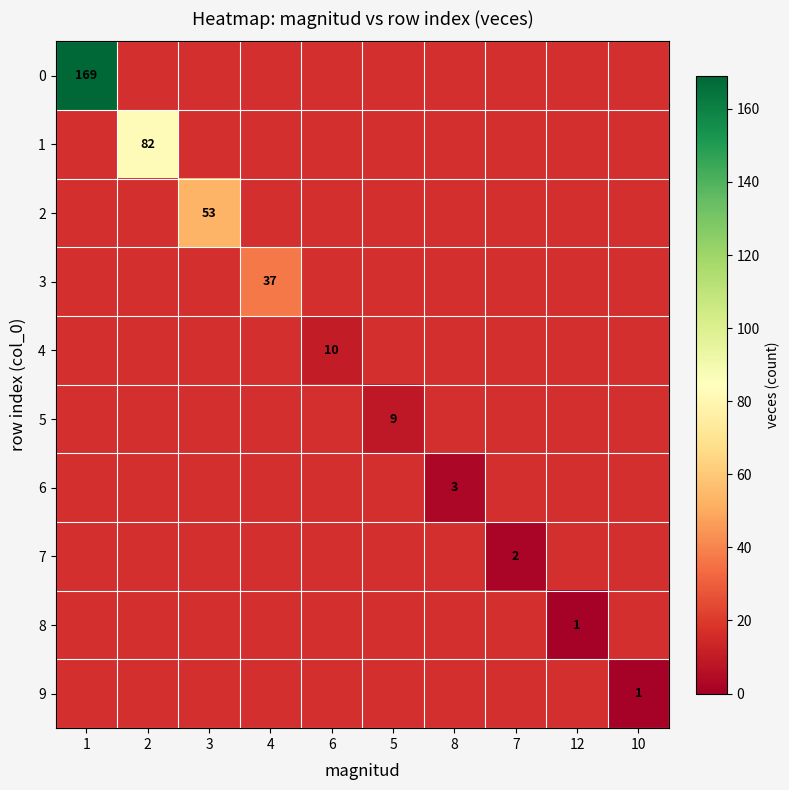

At how many categories does at least one series exceed 98?

1